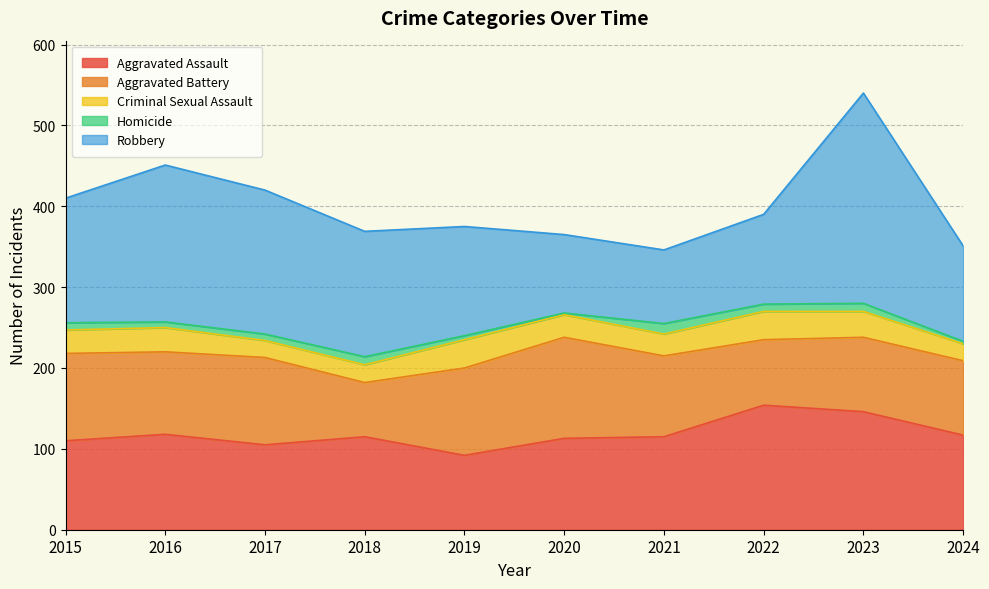

At 2016, list the series in order from smallest to largest.

Homicide, Criminal Sexual Assault, Aggravated Battery, Aggravated Assault, Robbery